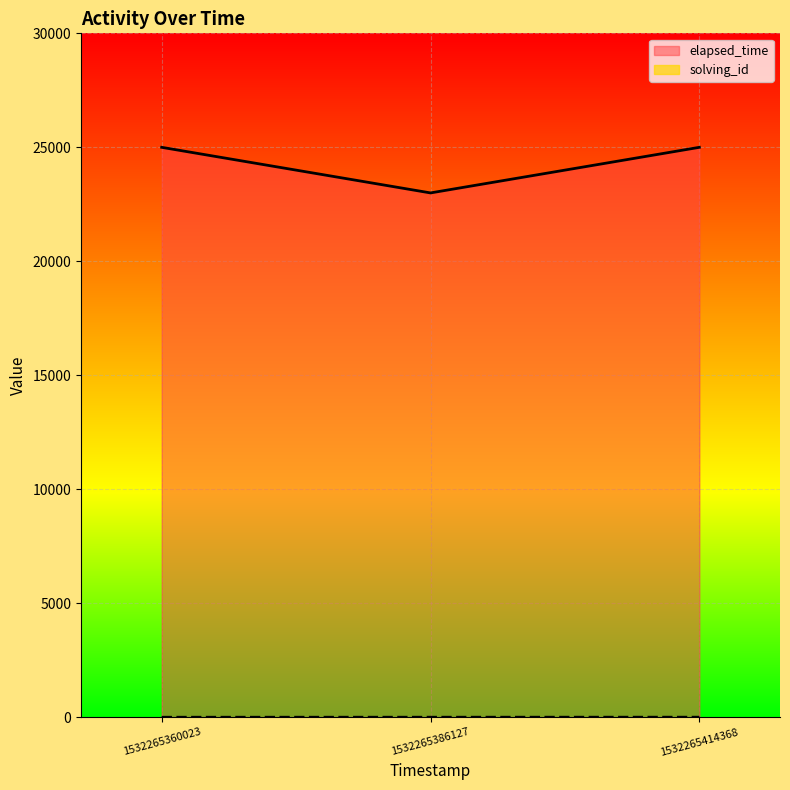

Between 1532265360023 and 1532265414368, which is larger?

1532265414368